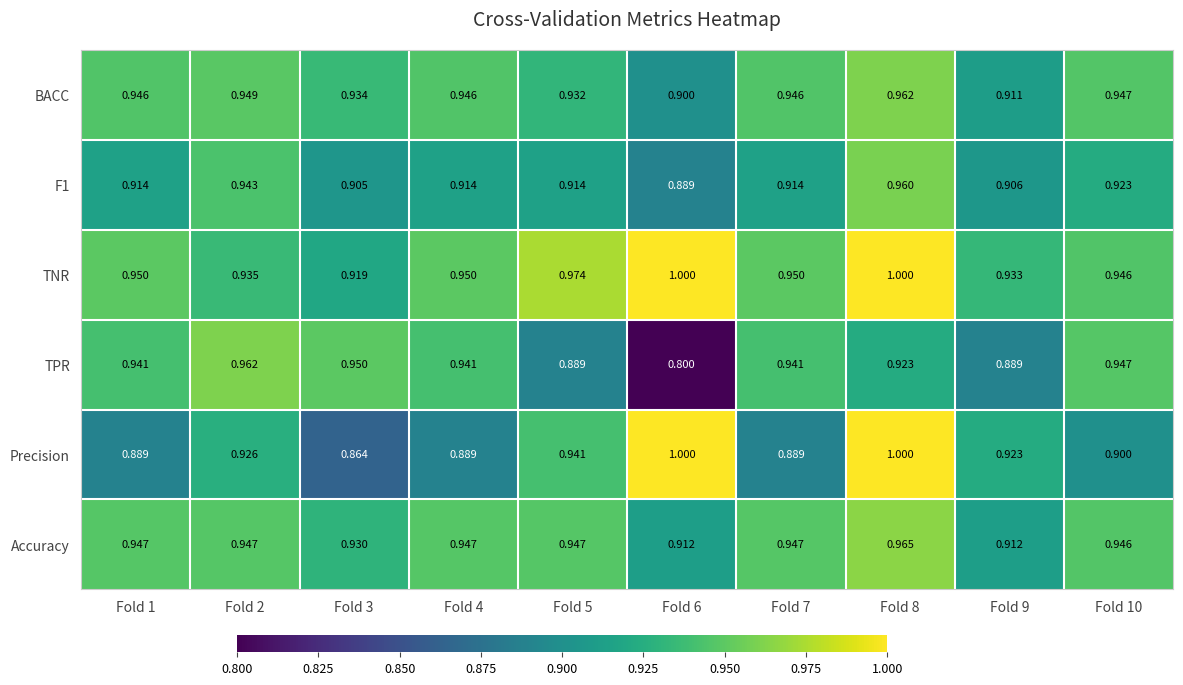

Which series has the widest spread of values?

TPR